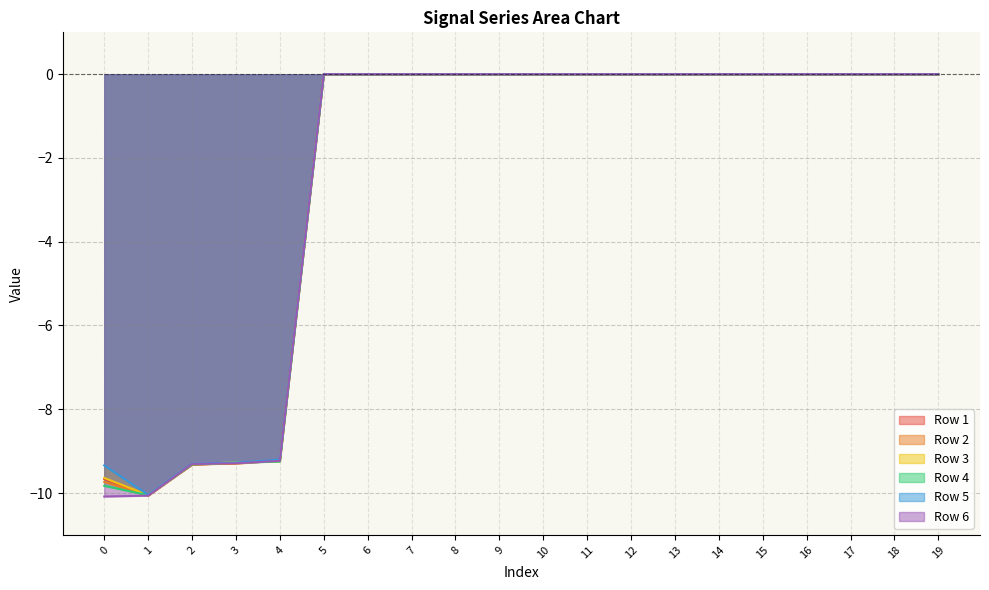

True or false: Row 2 has more than 0 interior local peaks.

False